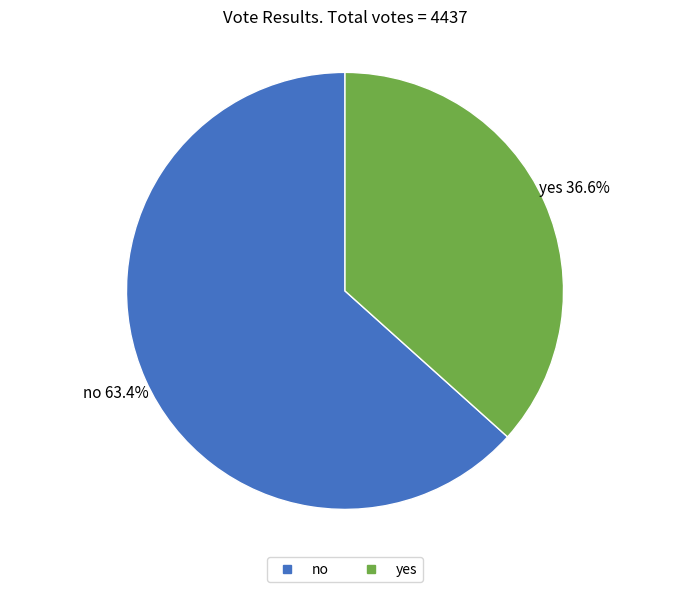

The yes slice represents 37% of the pie. True or false?

True